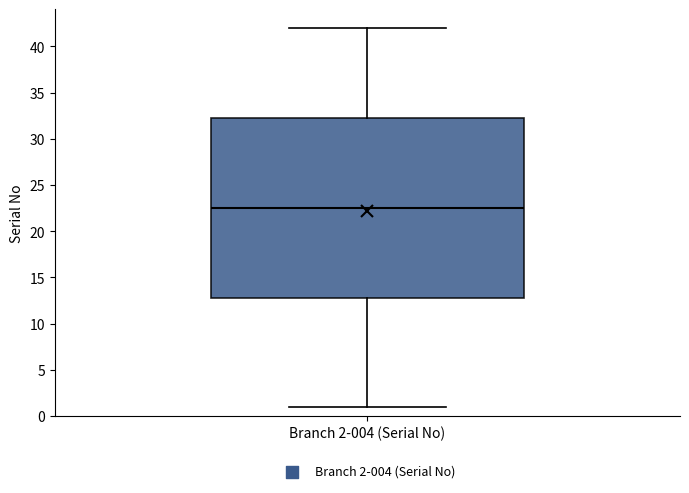

Where is the upper edge of the box for Branch 2-004 (Serial No) on the y-axis? The values are not printed on the chart, so give them approximately, as read against the axis.

32.5